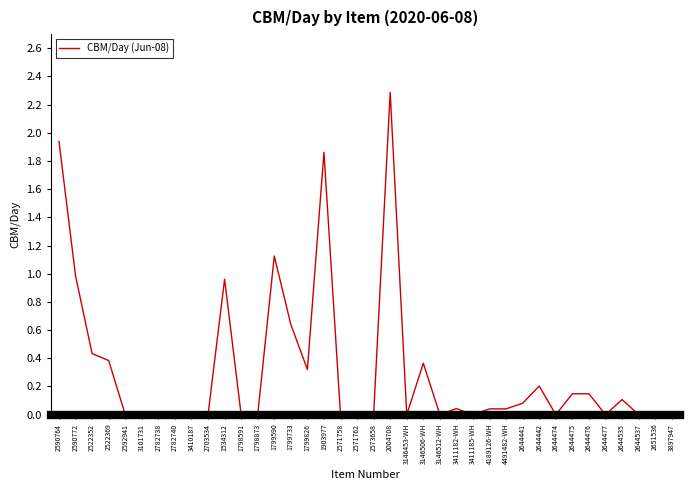

True or false: the data shows 1.5 at 2644474.

False